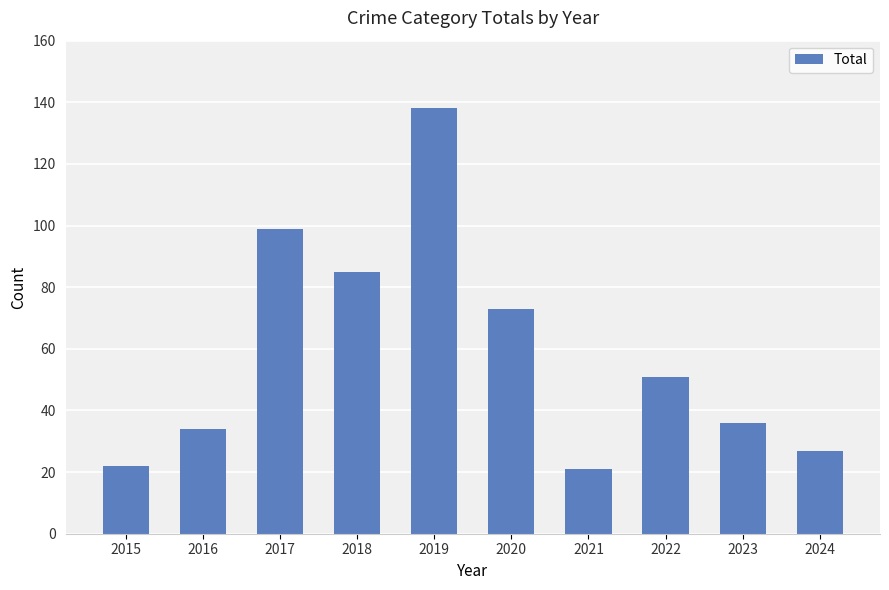

Reading left to right, extract all data points from this chart.

2015=22	2016=34	2017=99	2018=85	2019=138	2020=73	2021=21	2022=51	2023=36	2024=27